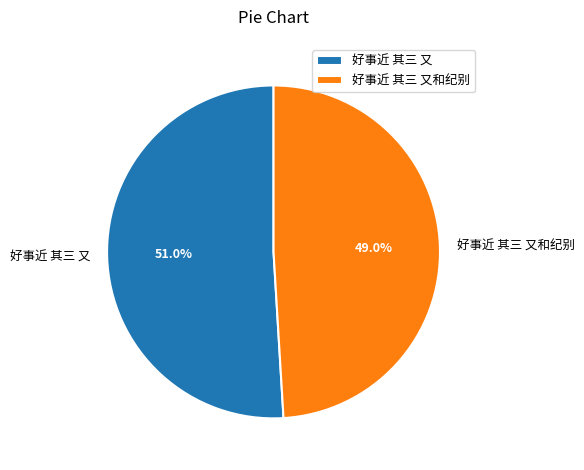

Which has a higher value, 好事近 其三 又 or 好事近 其三 又和纪别?

好事近 其三 又